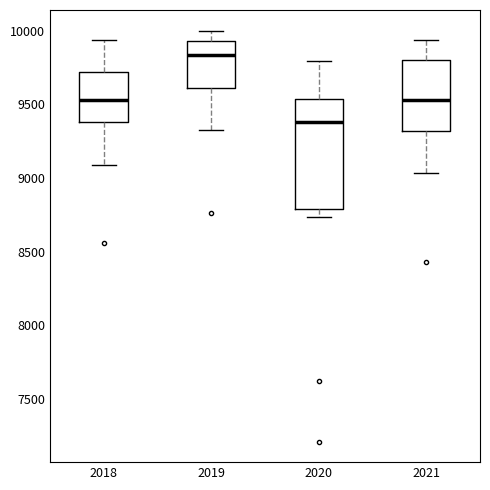

Reading left to right, read every box against the y-axis: the position of its median line, the range the box covers, and the ends of its whiskers. The values are not printed on the chart, so give them approximately, as read against the axis.

2018: median 9550, box 9400 to 9700, whiskers 9100 to 9950
2019: median 9850, box 9600 to 9950, whiskers 9350 to 10000
2020: median 9400, box 8800 to 9550, whiskers 8750 to 9800
2021: median 9550, box 9300 to 9800, whiskers 9050 to 9950